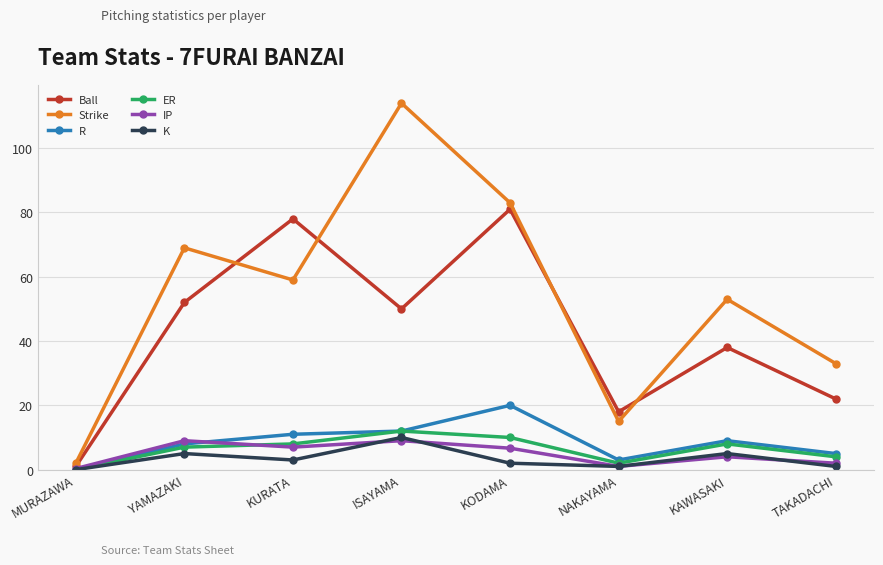

At which label does Ball reach its minimum?

MURAZAWA